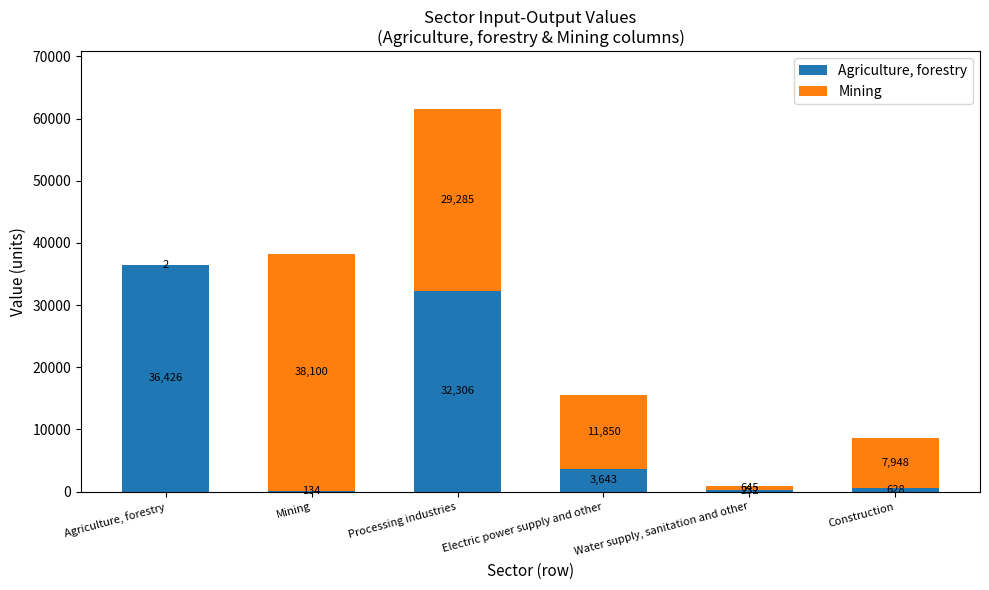

What is the approximate value of Agriculture, forestry at Electric power supply and other?

3643.1